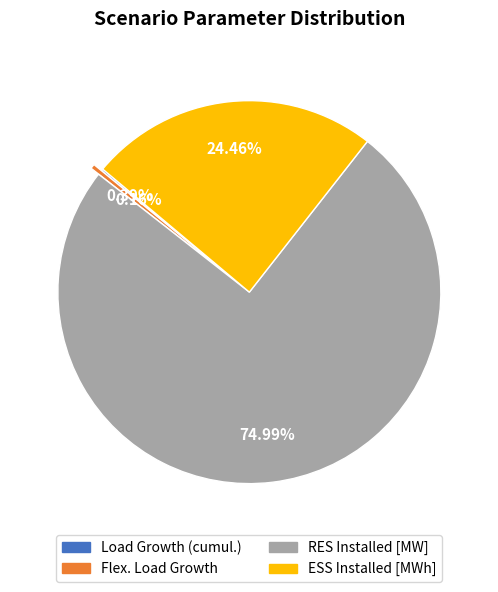

What is the largest slice in the pie chart?

RES Installed [MW]